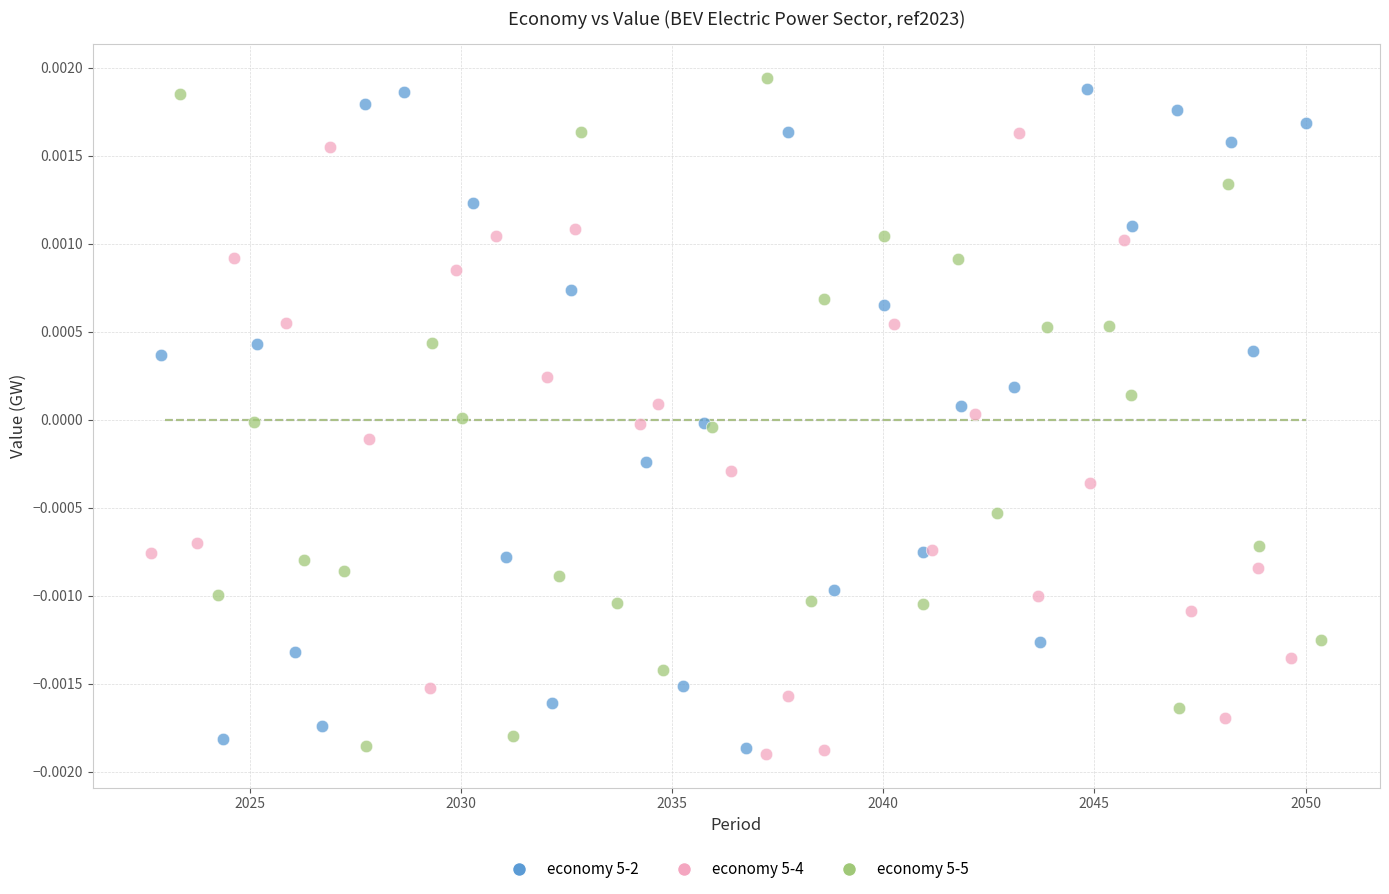

What are all the series names shown in the legend?

economy 5-2, economy 5-4, economy 5-5